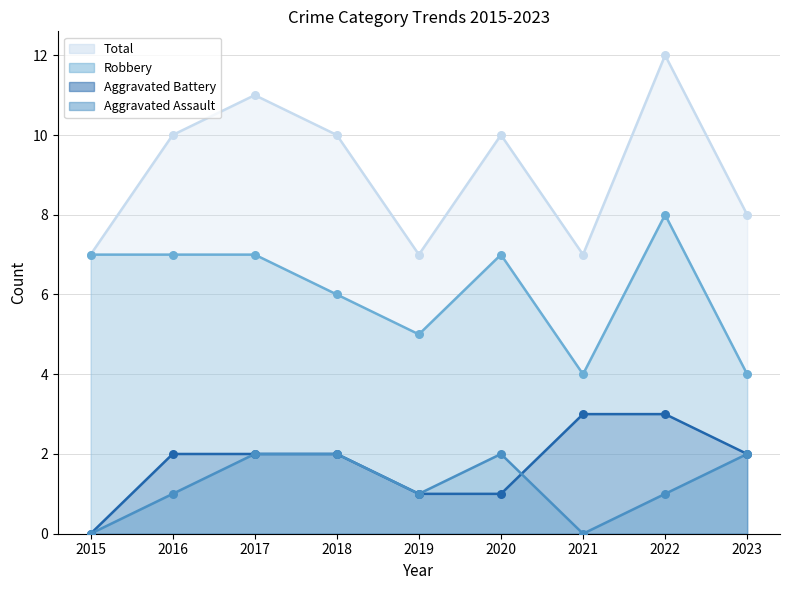

At how many categories does at least one series exceed 9?

5